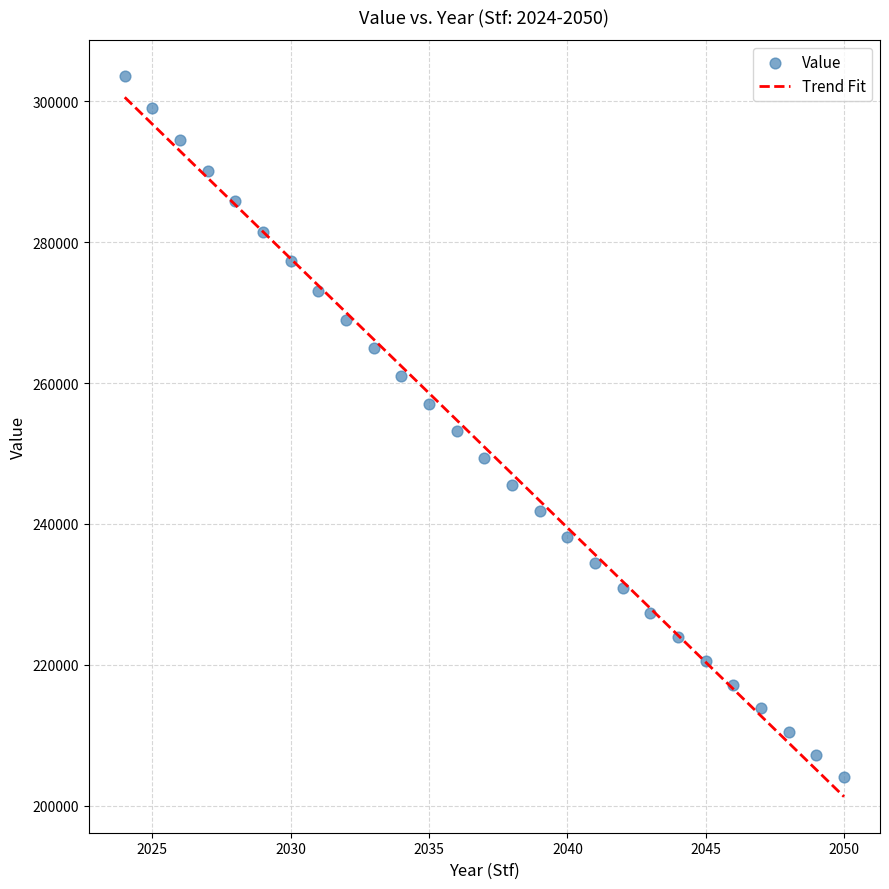

What is the range of X values (max minus min)?

26.0